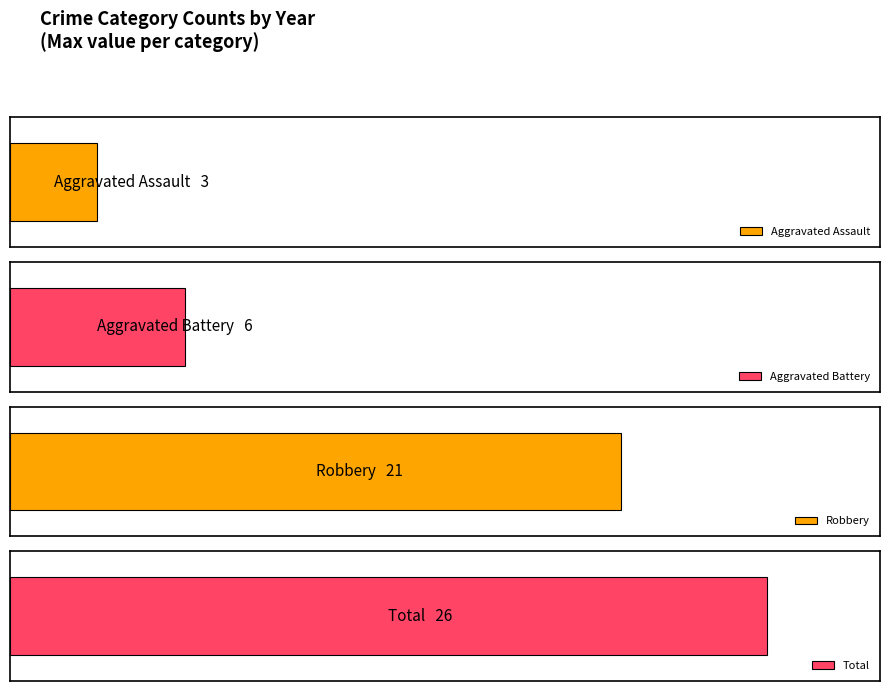

Read the Aggravated Assault value at 2022.

1